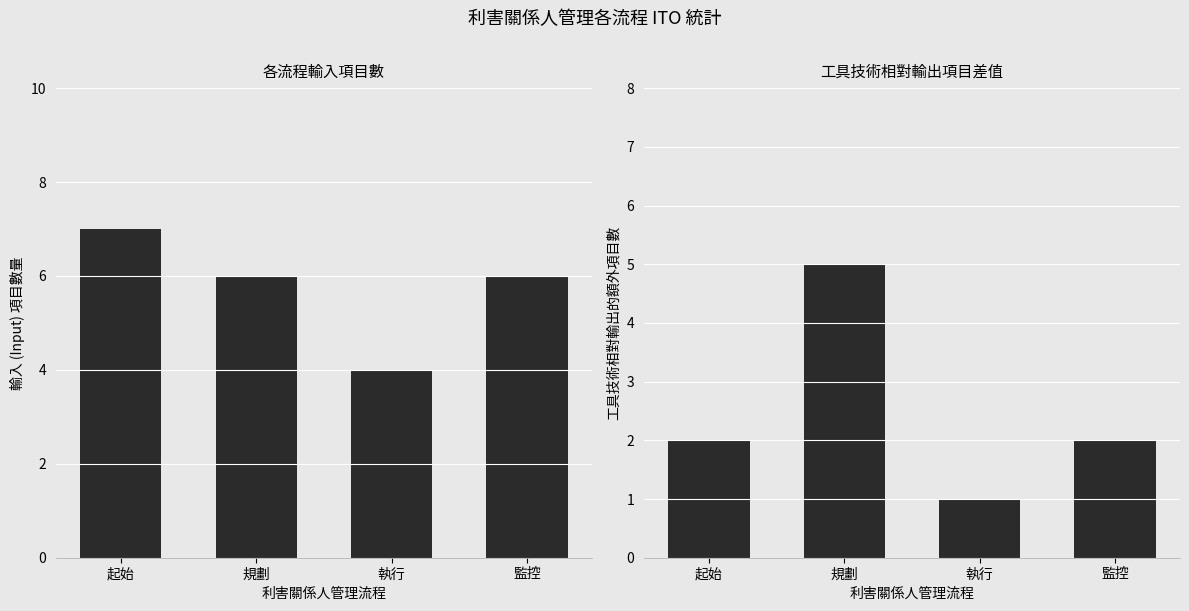

Count the TT - Output count values in the range 2 to 5.

3